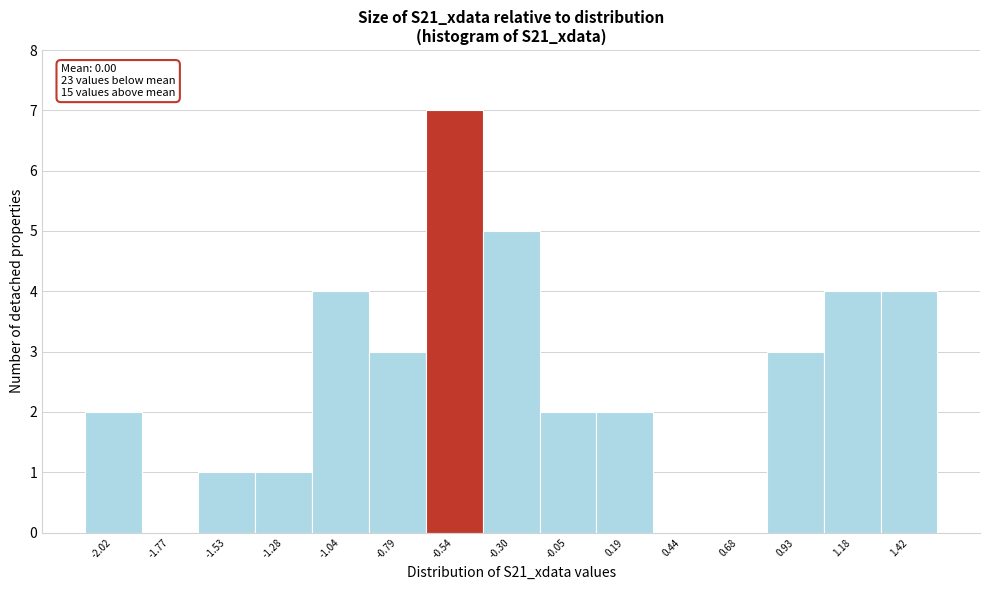

Reading left to right, extract all data points from this chart.

-2.02=2	-1.77=0	-1.53=1	-1.28=1	-1.04=4	-0.79=3	-0.54=7	-0.30=5	-0.05=2	0.19=2	0.44=0	0.68=0	0.93=3	1.18=4	1.42=4